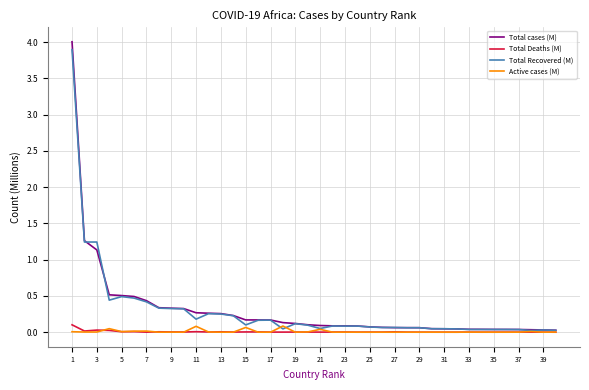

Does the chart display data point markers on the line(s)?

No